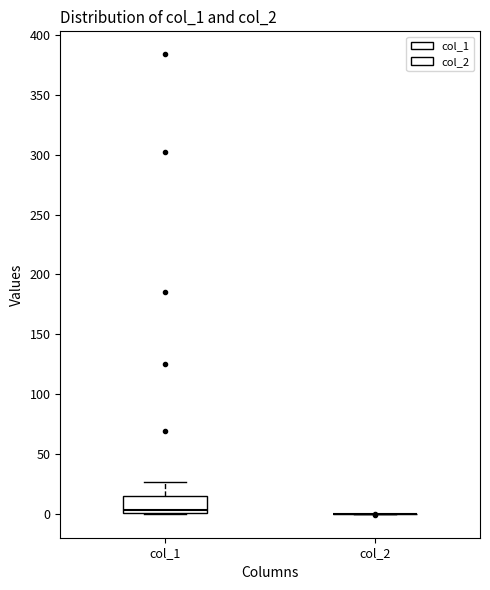

Reading left to right, transcribe this box plot: for each box, give where its median line is, the range the box spans, and where its two whiskers end, as read against the y-axis. The values are not printed on the chart, so give them approximately, as read against the axis.

col_1: median 5, box 0 to 15, whiskers 0 to 25
col_2: box collapsed to a line at 0, whiskers 0 to 0